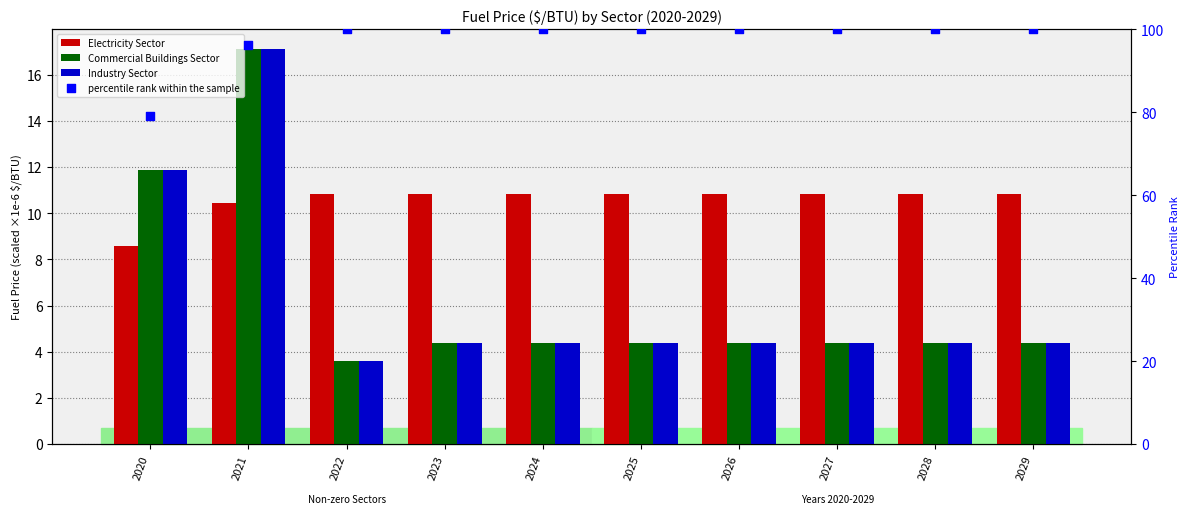

At which category is the sum across all series the highest?

2021